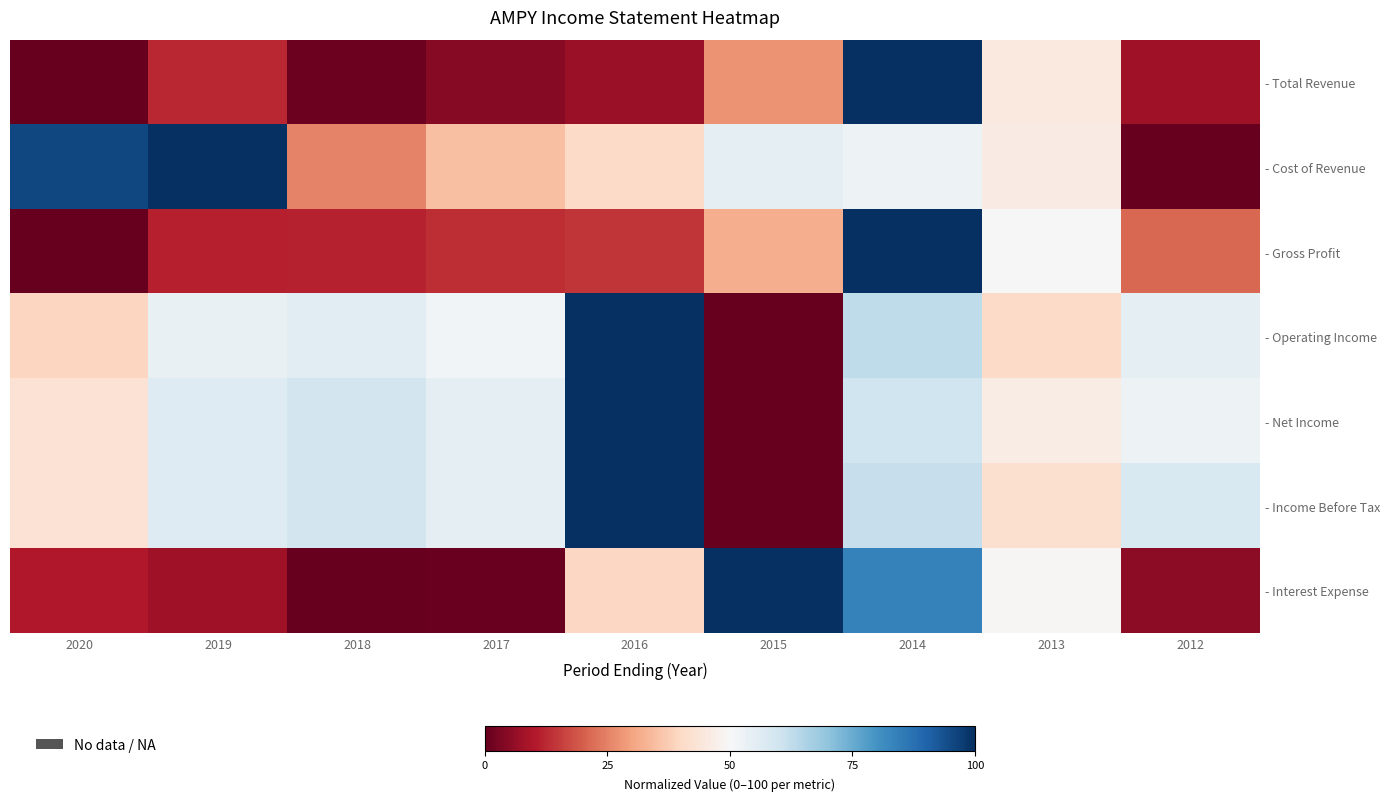

How many data points does each series have?

9